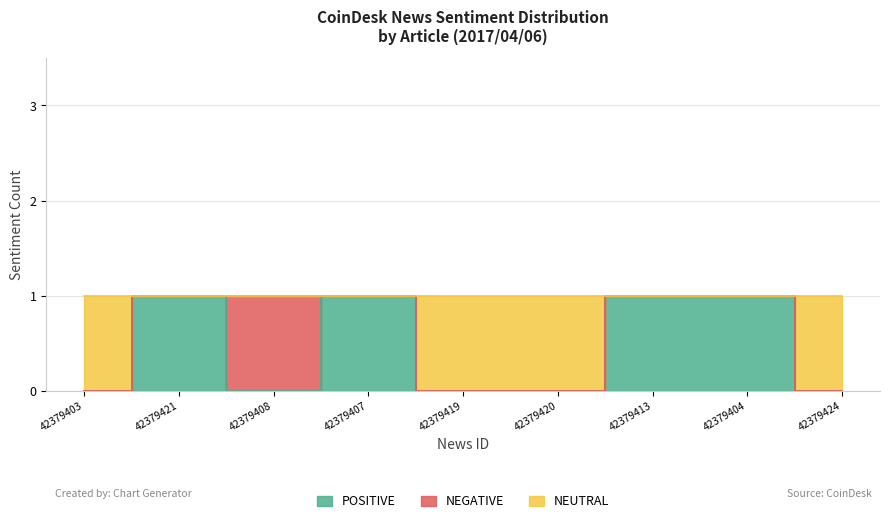

How many data points in POSITIVE are above 0?

4